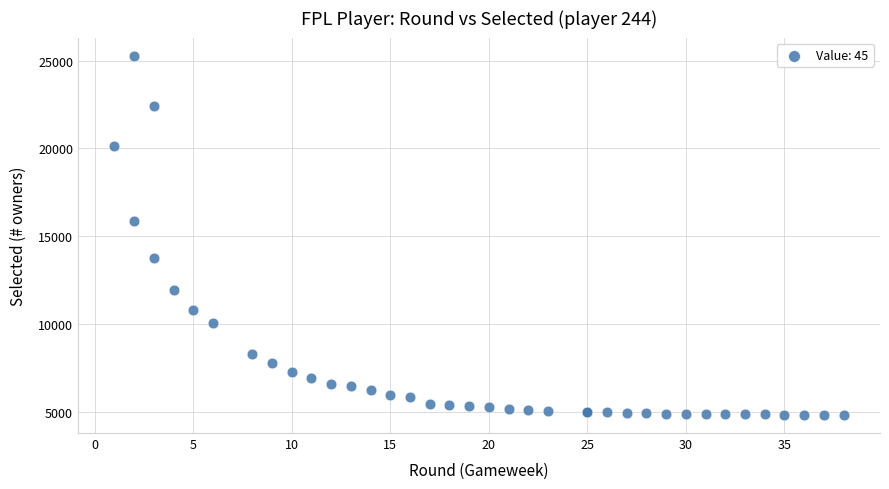

What Y value in the scatter plot is closest to 15045?

15835